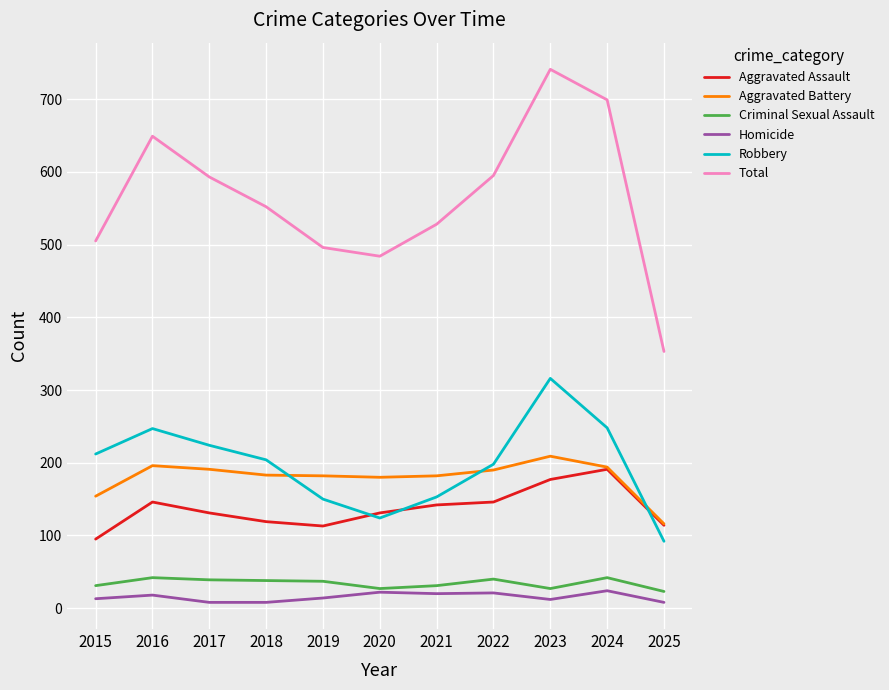

At which category is the sum across all series the highest?

2023